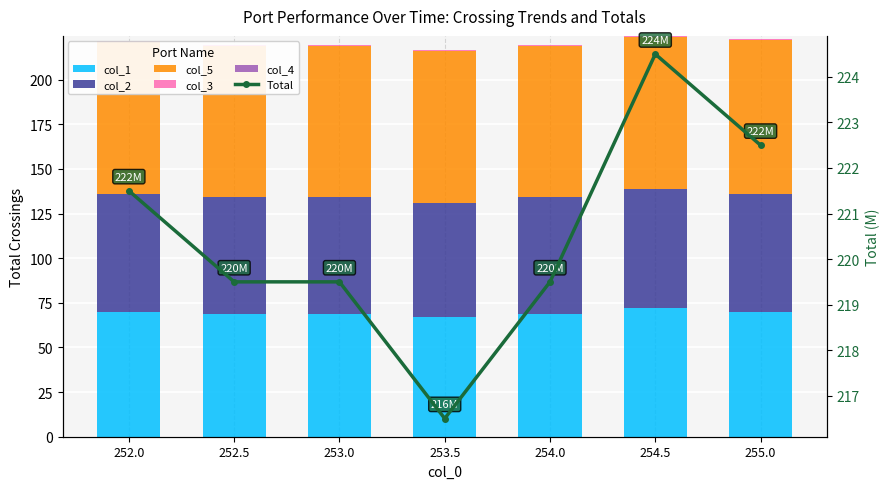

Reading left to right, what are all the values shown in this chart?

col_1: 252.0=70.0	252.5=69.0	253.0=69.0	253.5=67.0	254.0=69.0	254.5=72.0	255.0=70.0
col_2: 252.0=66.0	252.5=65.0	253.0=65.0	253.5=64.0	254.0=65.0	254.5=67.0	255.0=66.0
col_5: 252.0=85.0	252.5=85.0	253.0=85.0	253.5=85.0	254.0=85.0	254.5=85.0	255.0=86.0
col_3: 252.0=0.5	252.5=0.5	253.0=0.5	253.5=0.5	254.0=0.5	254.5=0.5	255.0=0.5
col_4: 252.0=0.0	252.5=0.0	253.0=0.0	253.5=0.0	254.0=0.0	254.5=0.0	255.0=0.0
Total: 252.0=221.5	252.5=219.5	253.0=219.5	253.5=216.5	254.0=219.5	254.5=224.5	255.0=222.5